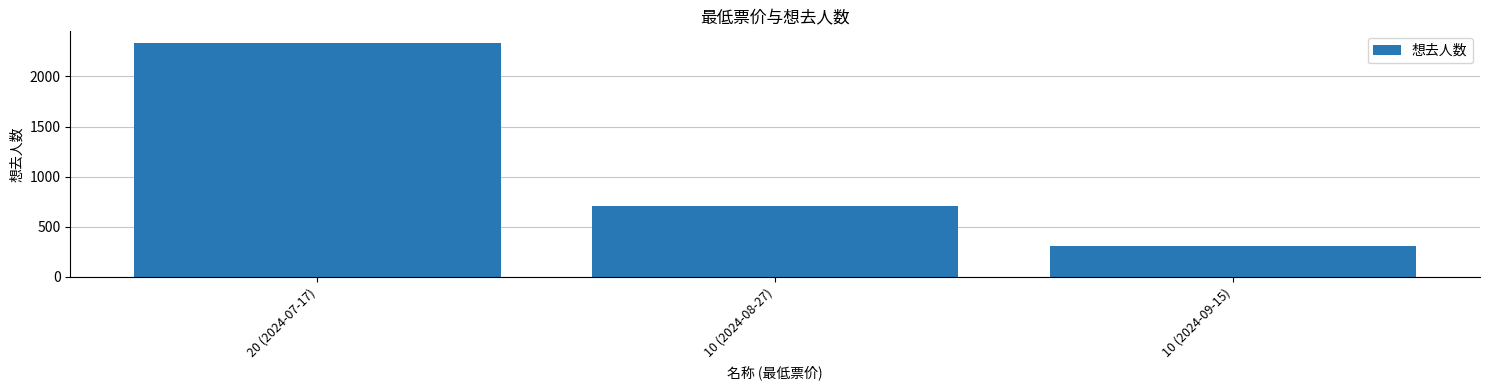

Rank the categories by value from highest to lowest.

20 (2024-07-17), 10 (2024-08-27), 10 (2024-09-15)